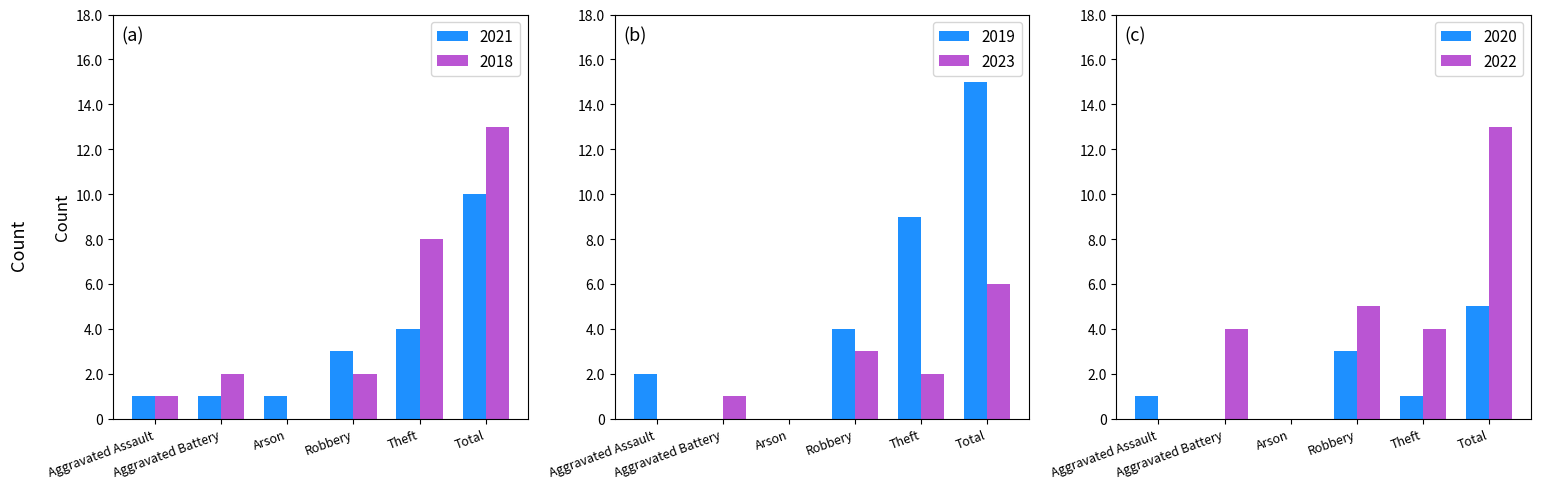

What is the sum of all 2021 values?

20